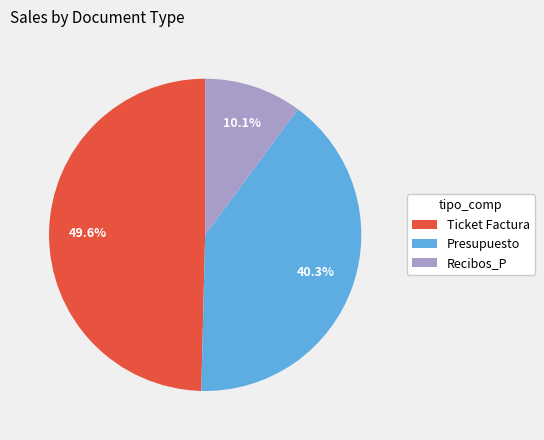

What is the largest slice in the pie chart?

Ticket Factura